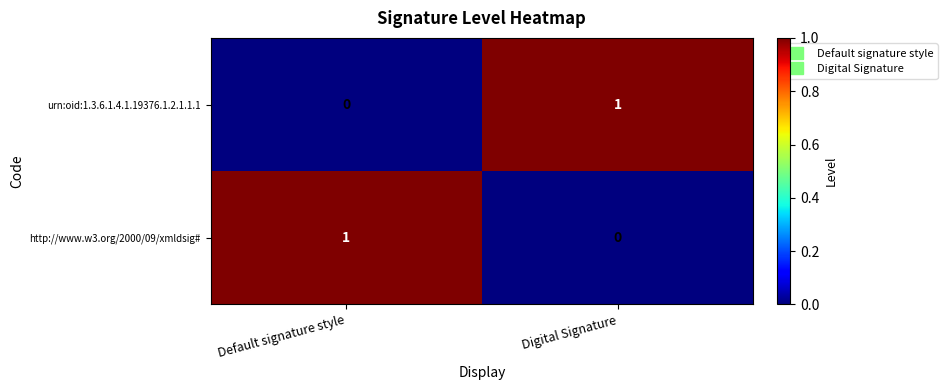

Is the value of urn:oid:1.3.6.1.4.1.19376.1.2.1.1.1 at Digital Signature greater than the value of http://www.w3.org/2000/09/xmldsig# at Digital Signature?

Yes